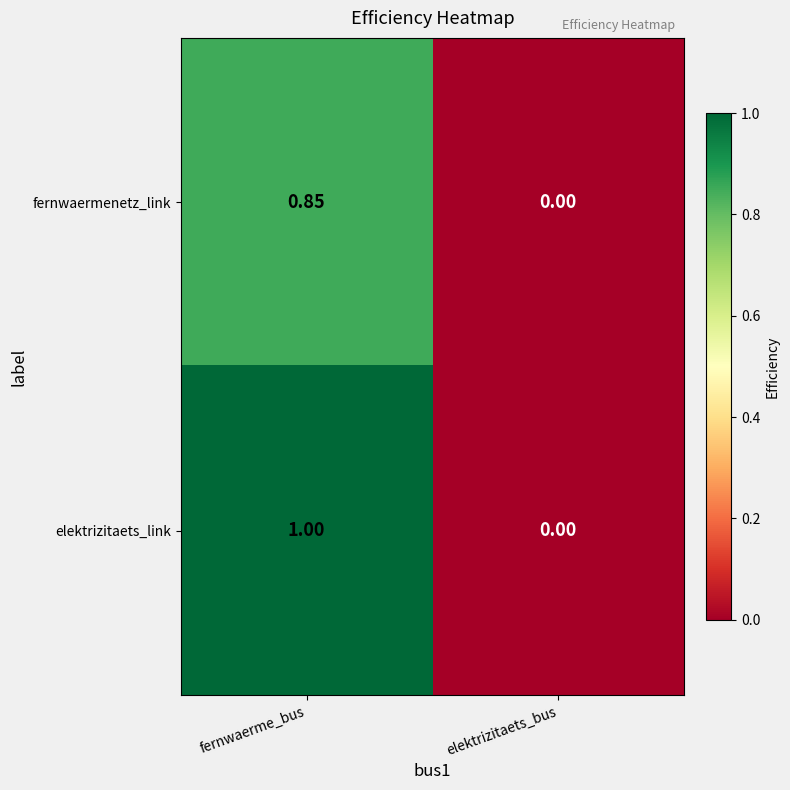

List the labels in order of elektrizitaets_link value, smallest first.

elektrizitaets_bus, fernwaerme_bus